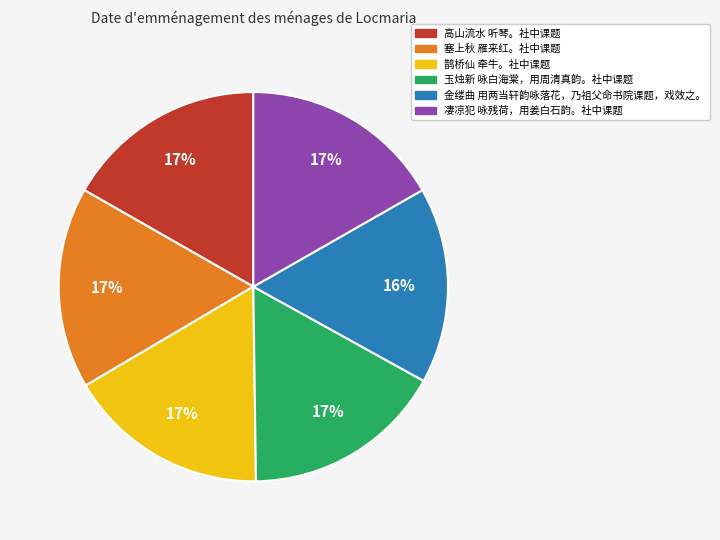

Approximately how many times larger is the value at 玉烛新 咏白海棠，用周清真韵。社中课题 compared to 鹊桥仙 牵牛。社中课题?

1.0